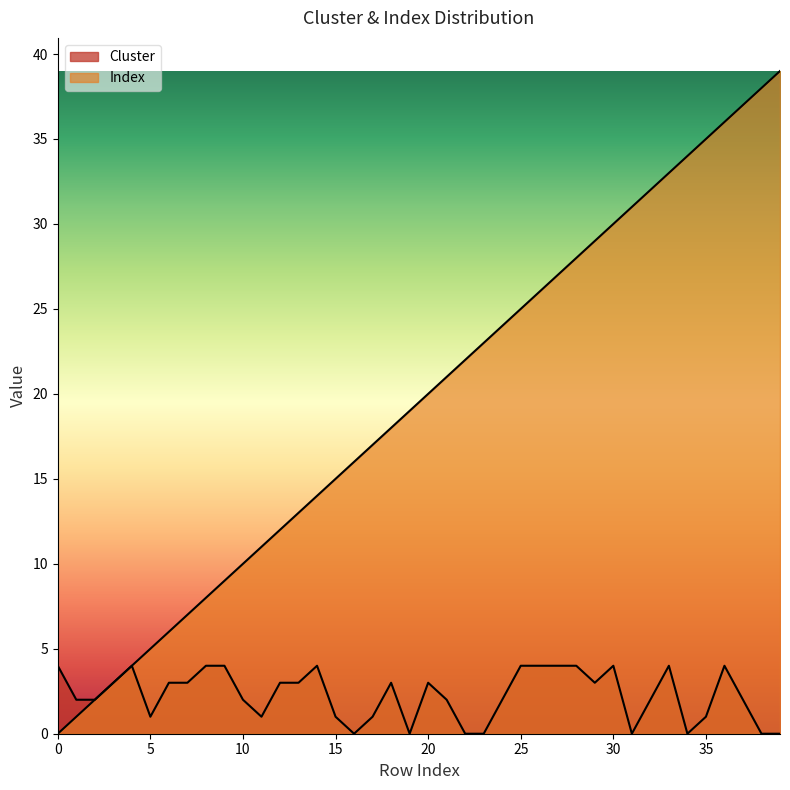

Rank the categories by Index value from highest to lowest.

39, 38, 37, 36, 35, 34, 33, 32, 31, 30, 29, 28, 27, 26, 25, 24, 23, 22, 21, 20, 19, 18, 17, 16, 15, 14, 13, 12, 11, 10, 9, 8, 7, 6, 5, 4, 3, 2, 1, 0